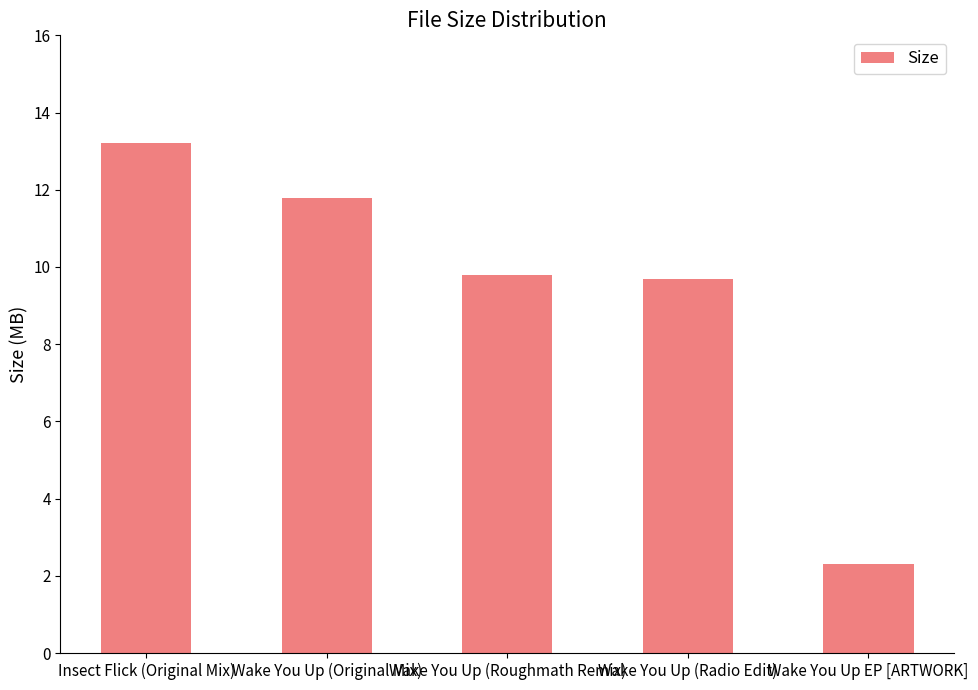

Reading left to right, transcribe all the data shown in this chart.

Insect Flick (Original Mix)=13.2	Wake You Up (Original Mix)=11.8	Wake You Up (Roughmath Remix)=9.8	Wake You Up (Radio Edit)=9.7	Wake You Up EP [ARTWORK]=2.3